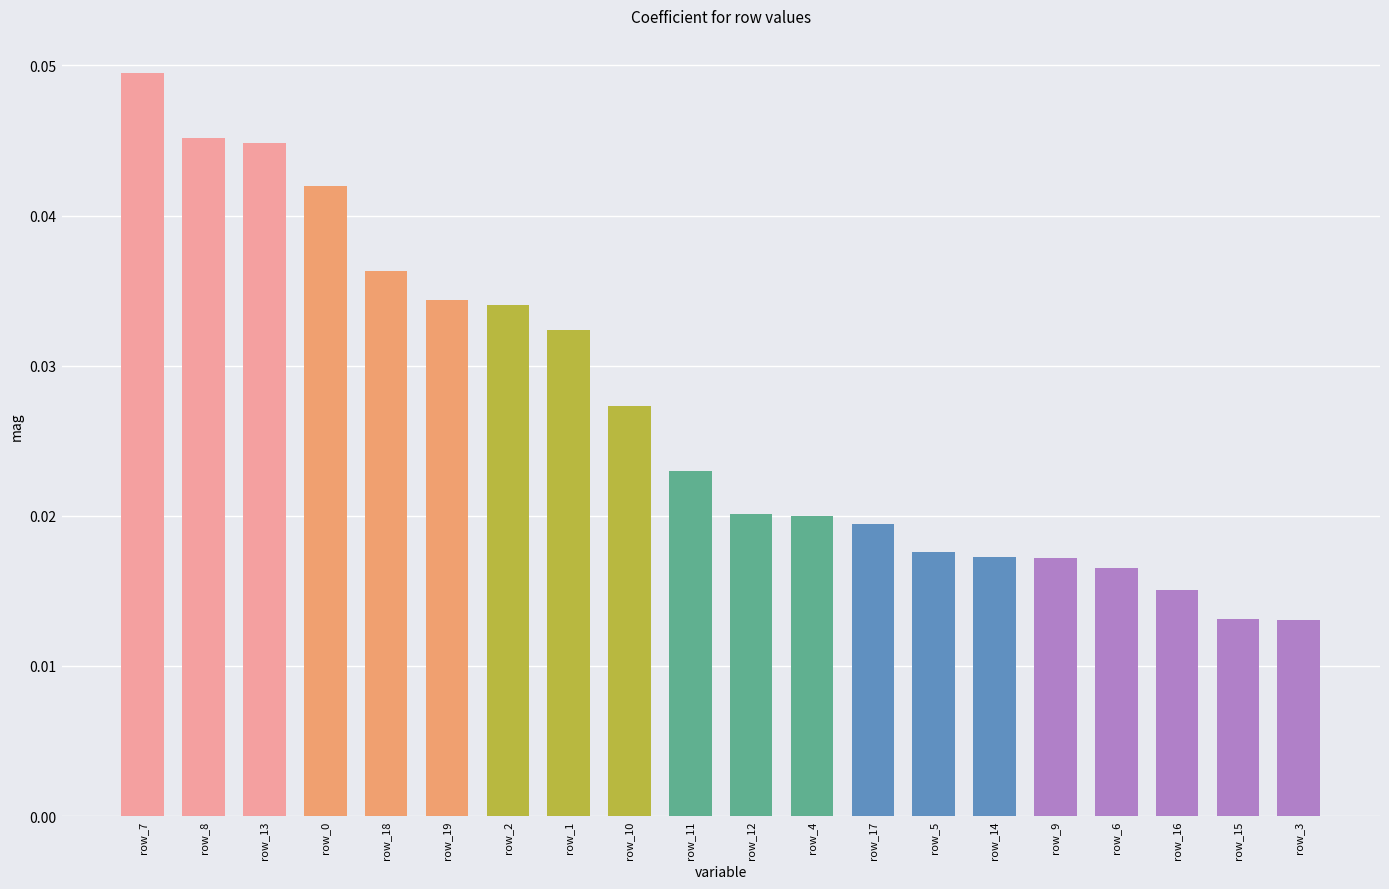

How many values are between 0 and 1?

20